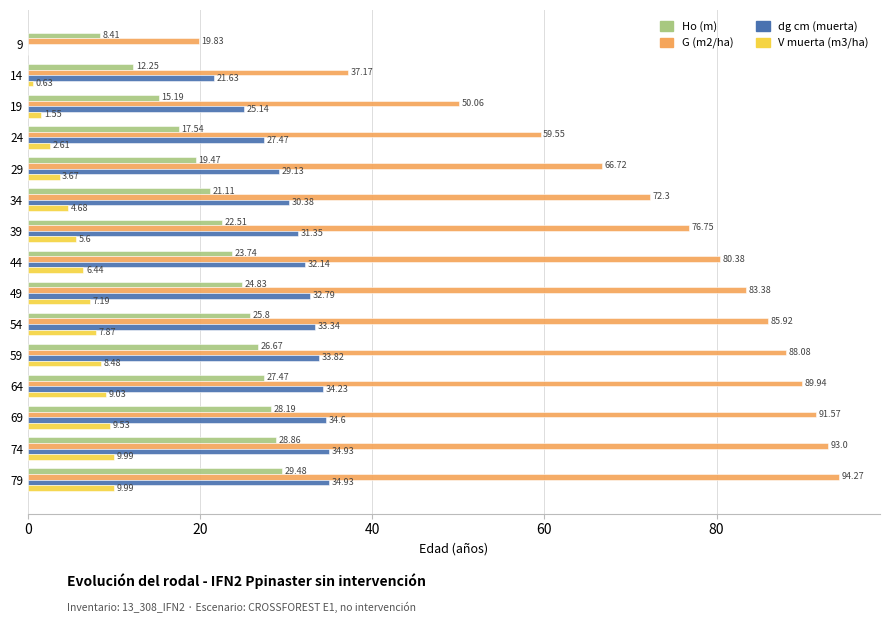

At which category is the sum across all series the highest?

79